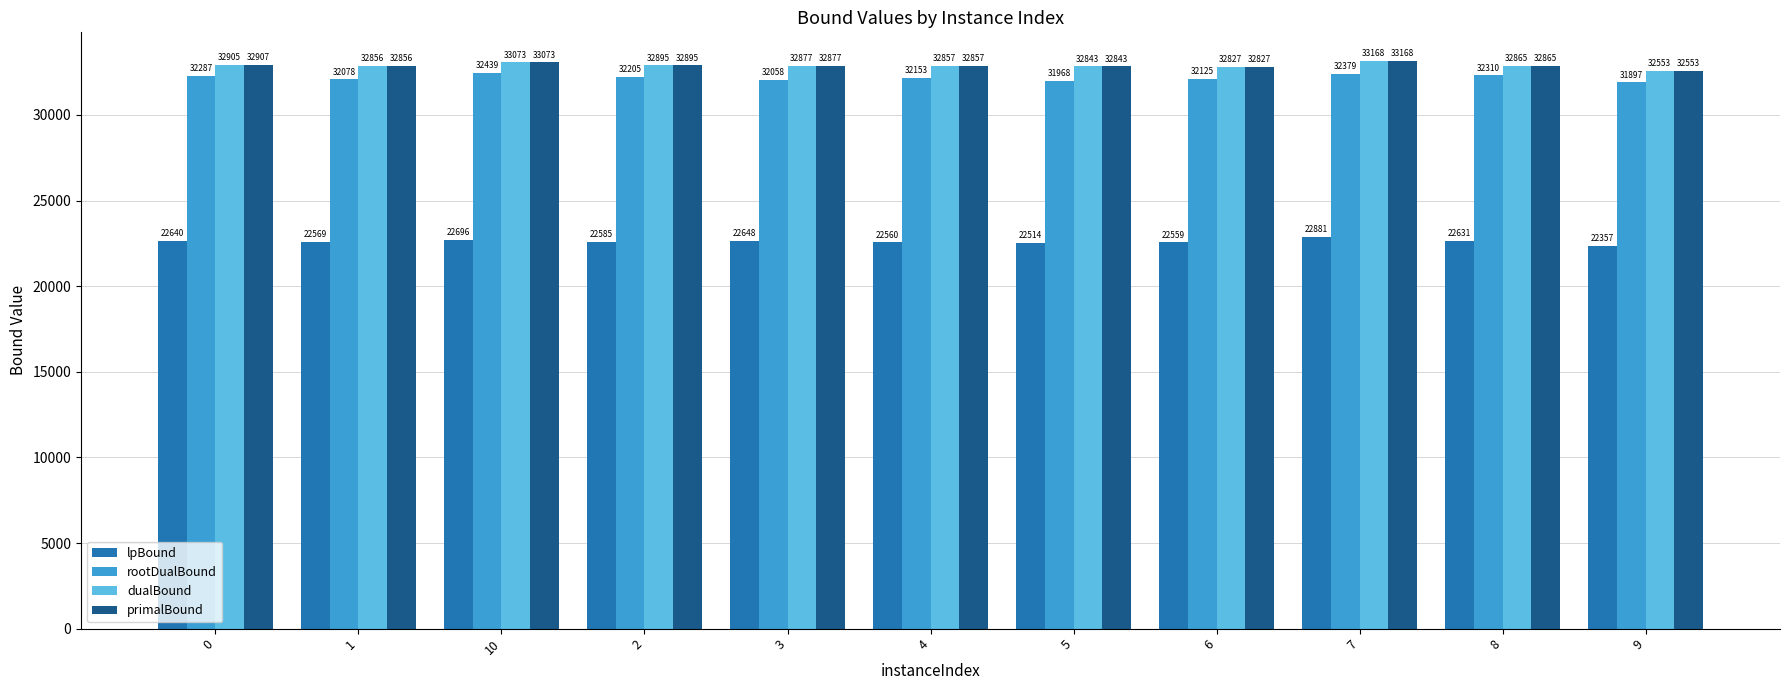

True or false: primalBound has a value of 44100.2 at 10.

False